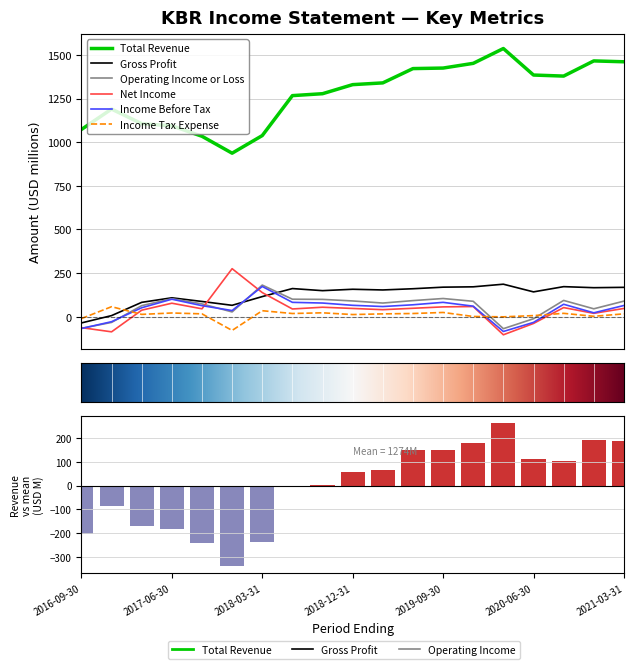

What is the approximate value of Income Before Tax at 2018-12-31?

65.0